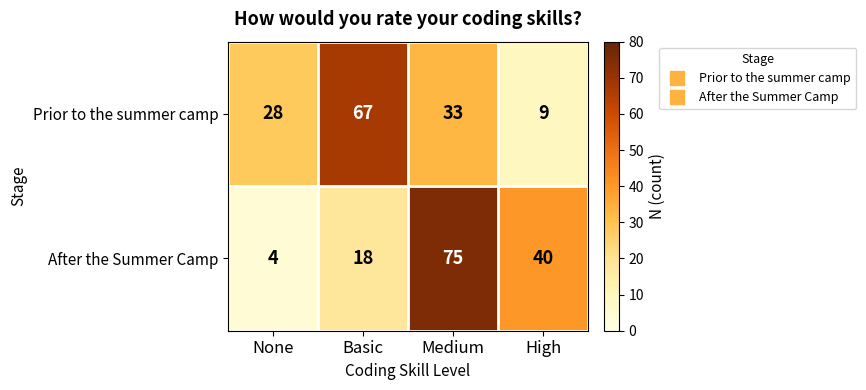

How many data points does each series have?

4